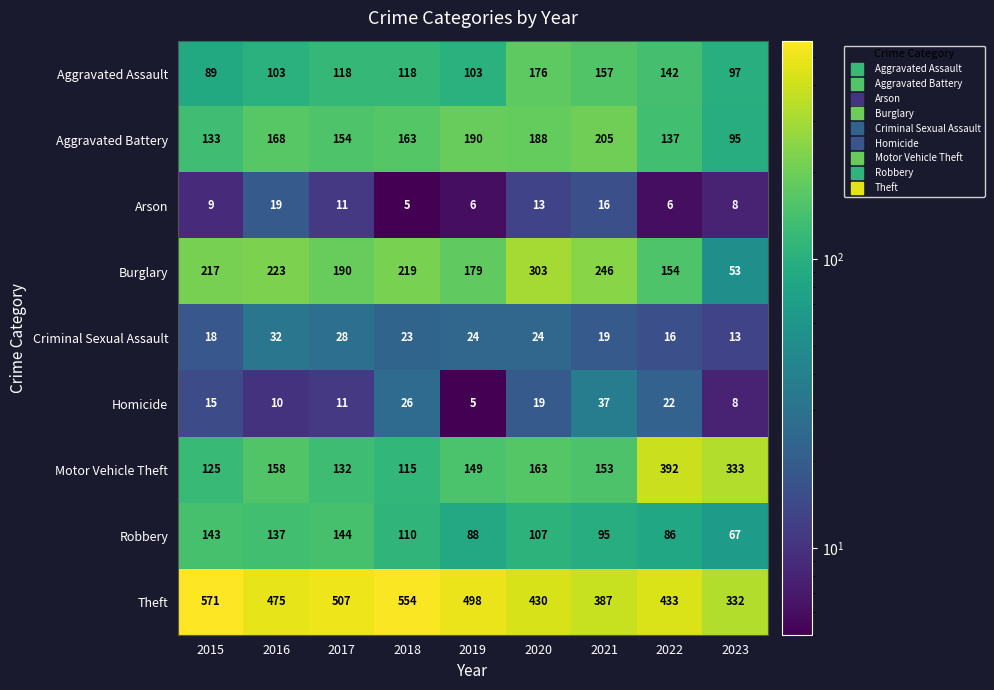

Read the Burglary value at 2016, to the nearest 50.

200